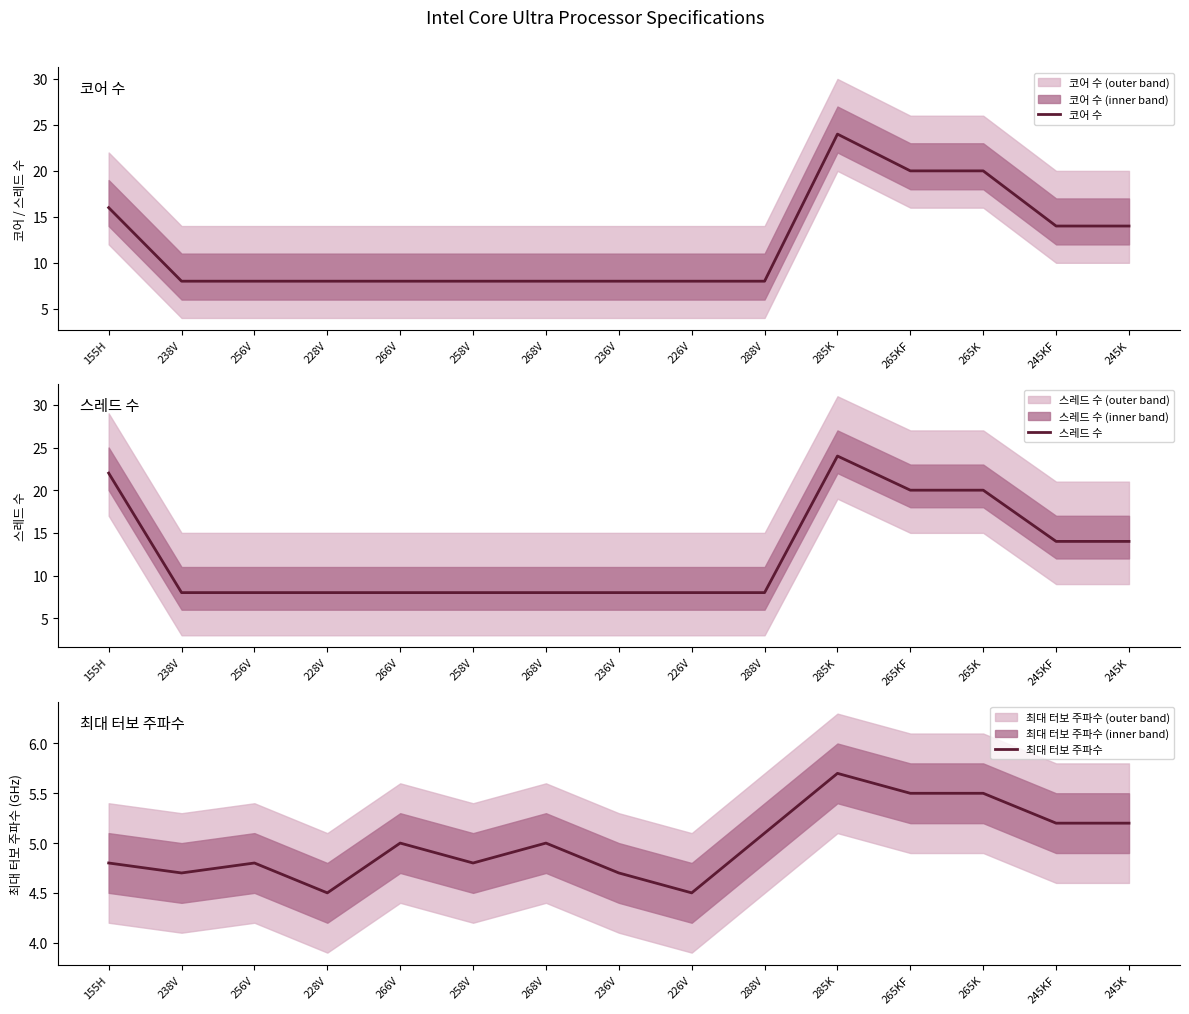

What is the sum of the 최대 터보 주파수 values at 265KF and 265K?

11.0